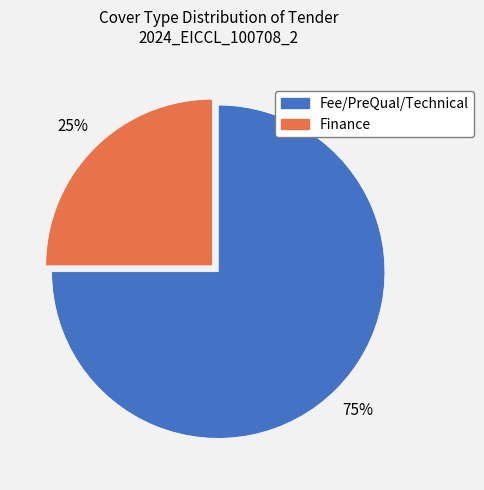

Is the sum of Finance and Fee/PreQual/Technical greater than half?

Yes